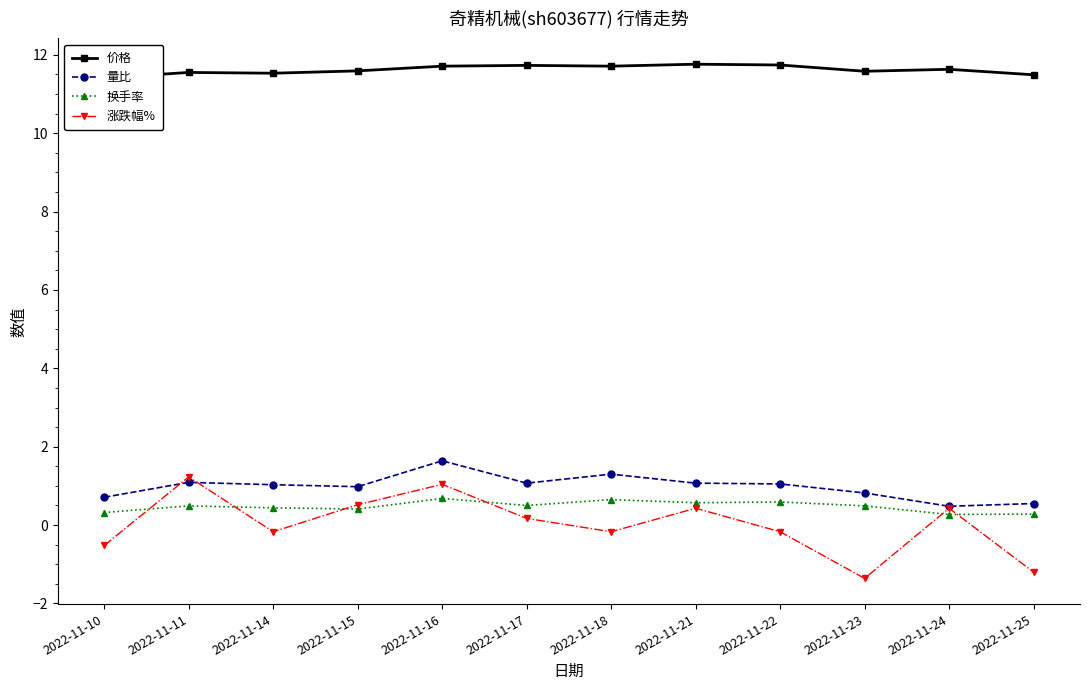

How many interior local peaks does the 换手率 series have?

4